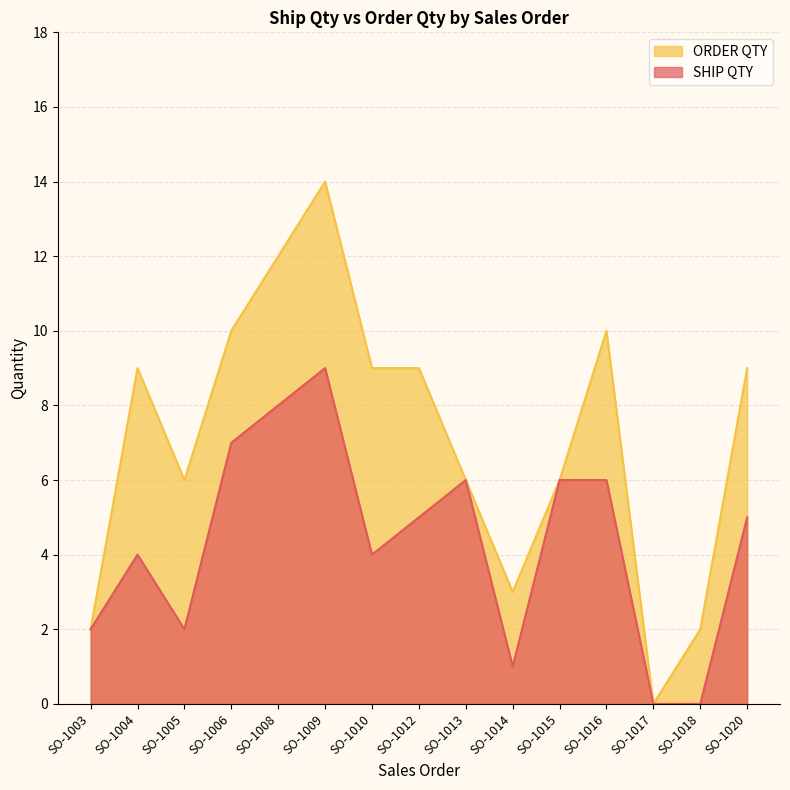

At which category does SHIP QTY reach its first local valley?

SO-1005